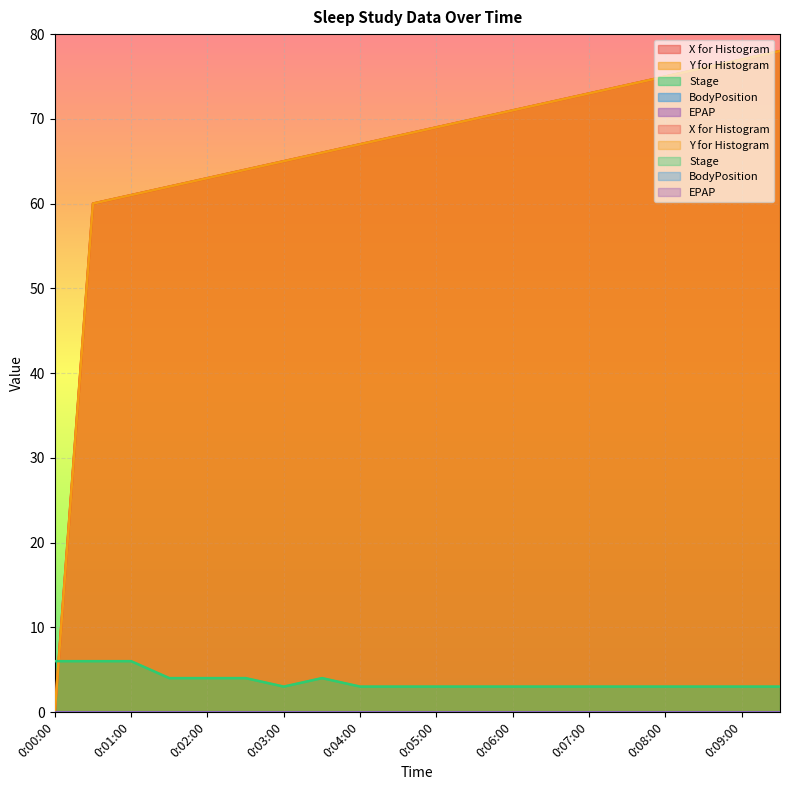

Reading left to right, list all the values displayed in this chart.

X for Histogram: 0	60	61	62	63	64	65	66	67	68	69	70	71	72	73	74	75	76	77	78
Y for Histogram: 0	60	61	62	63	64	65	66	67	68	69	70	71	72	73	74	75	76	77	78
Stage: 6	6	6	4	4	4	3	4	3	3	3	3	3	3	3	3	3	3	3	3